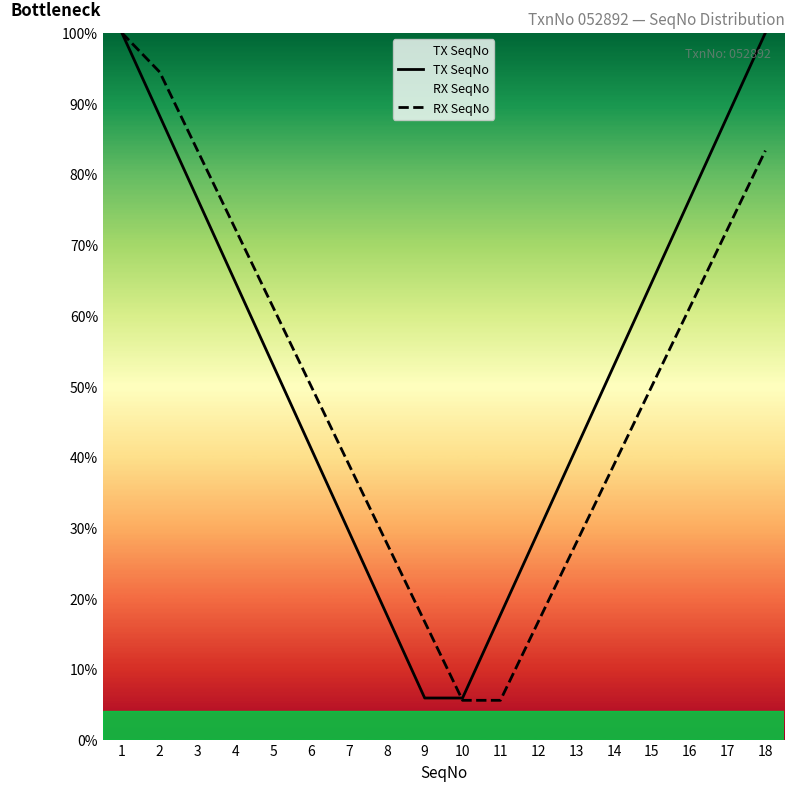

What is the spread (max minus min) of values at 13?

13.4